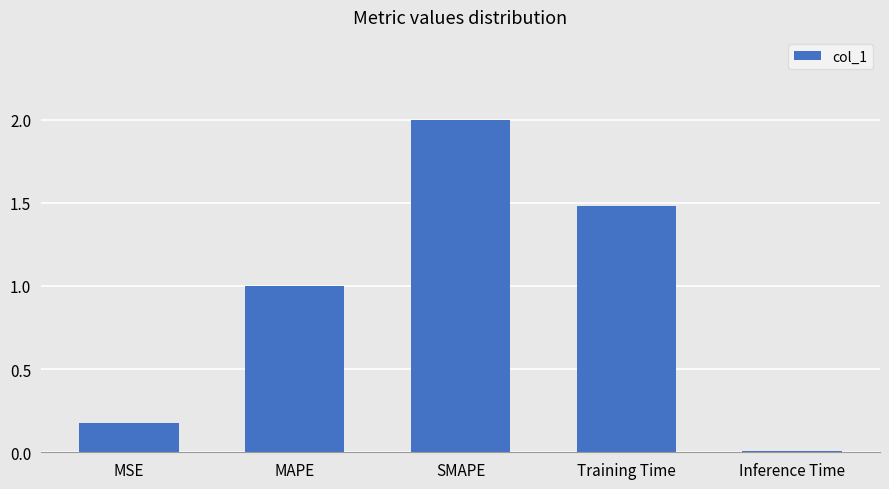

How many bars are there in total?

5